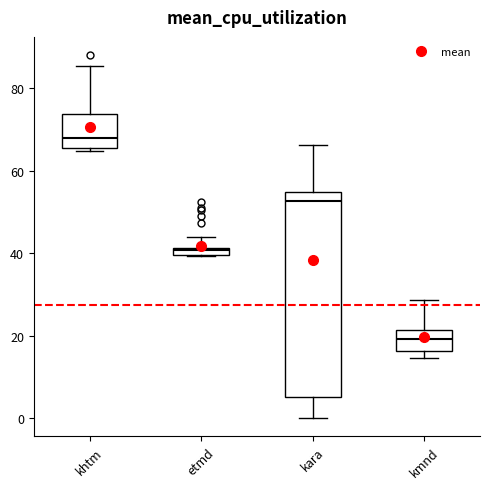

Where does the upper whisker of the box for kara end on the y-axis? The values are not printed on the chart, so give them approximately, as read against the axis.

66